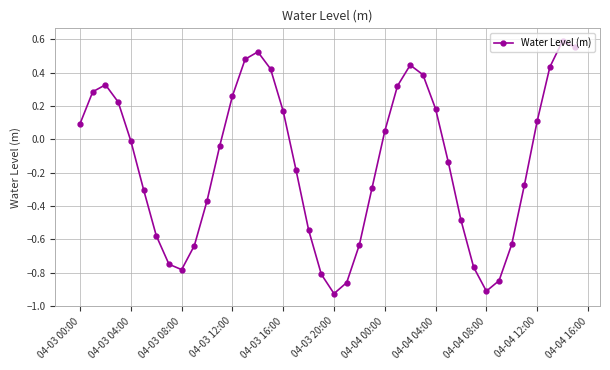

What is the difference between the maximum and second lowest values?

1.5